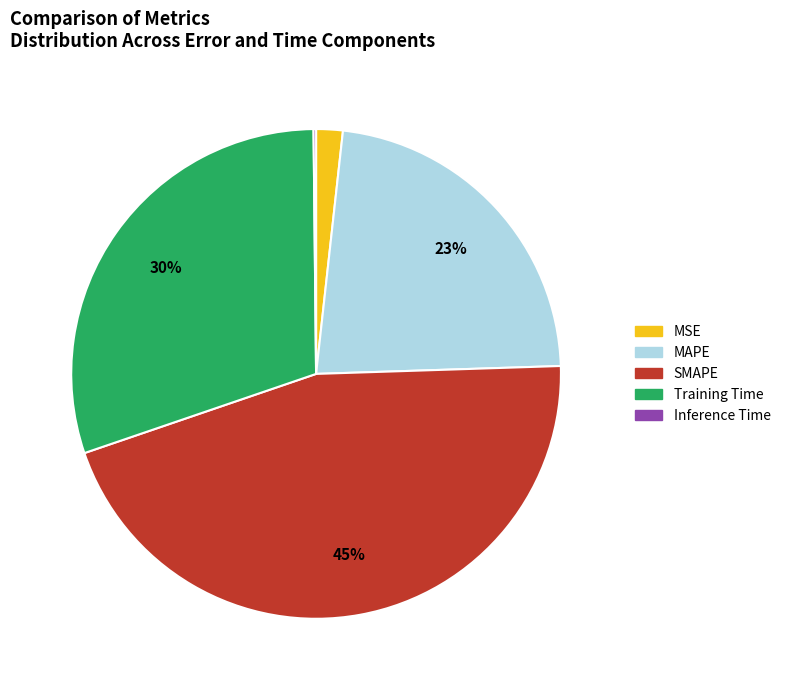

Does MSE represent more than half of the total?

No